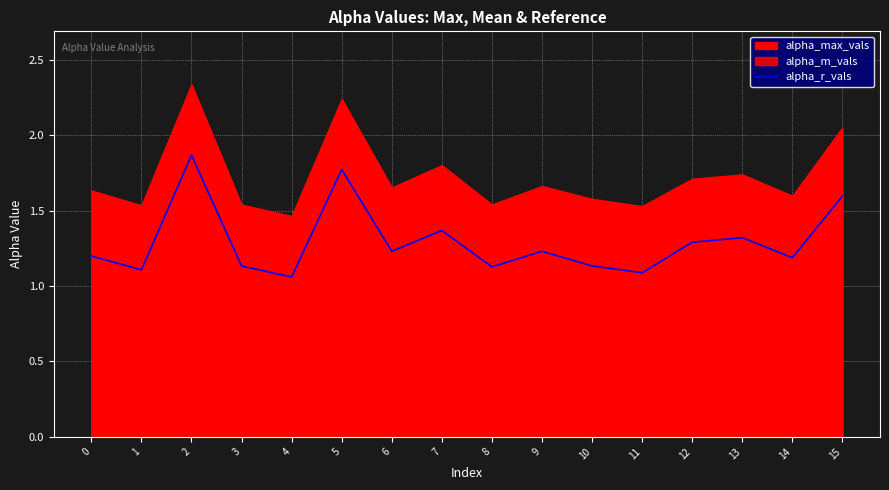

The chart shows a value of 1.1 at 4. True or false?

True